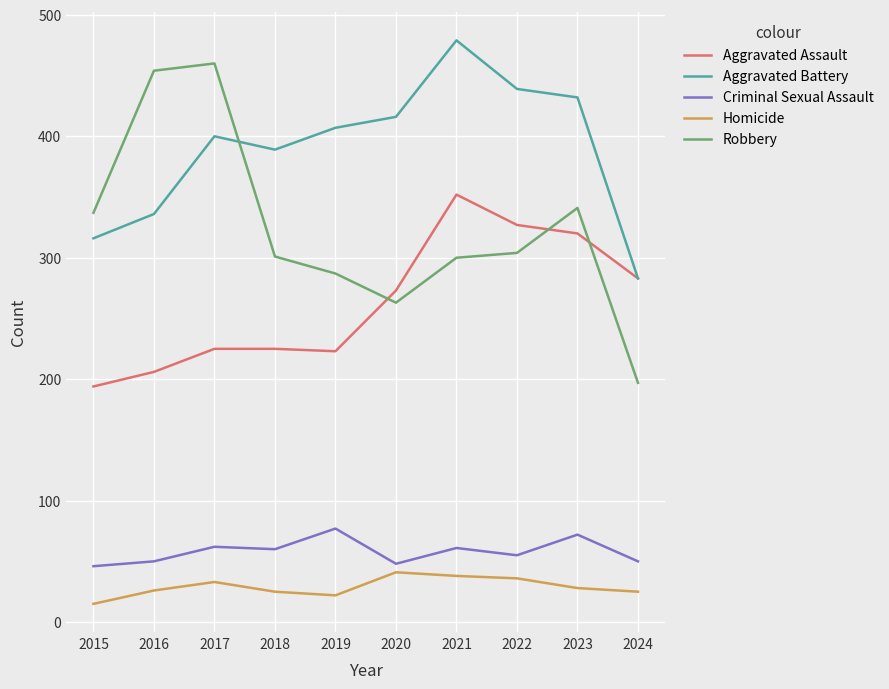

Does the chart have visible grid lines?

Yes